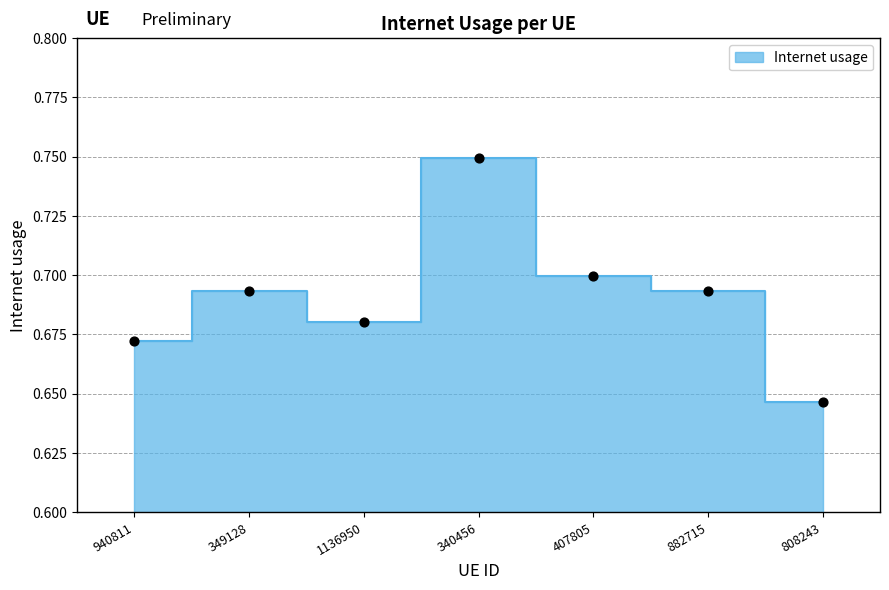

Between 940811 and 340456, which is larger?

340456